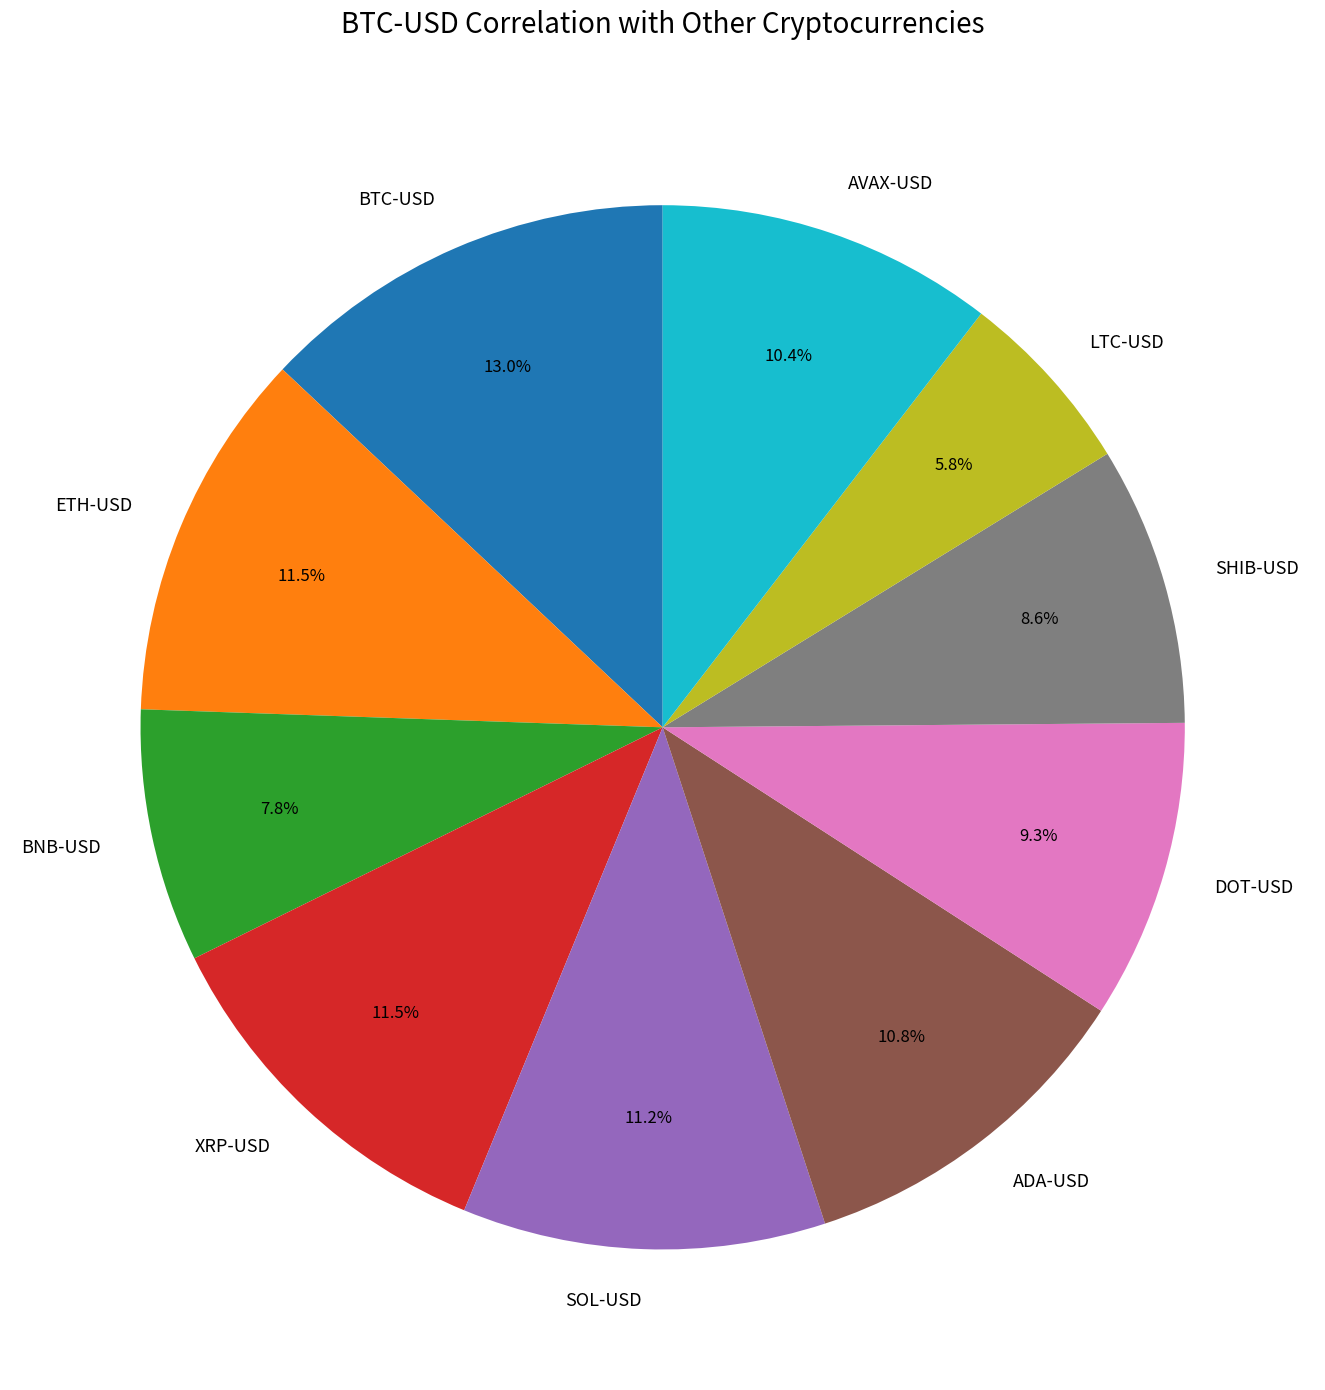

Is it true that AVAX-USD is 1% of the pie?

False